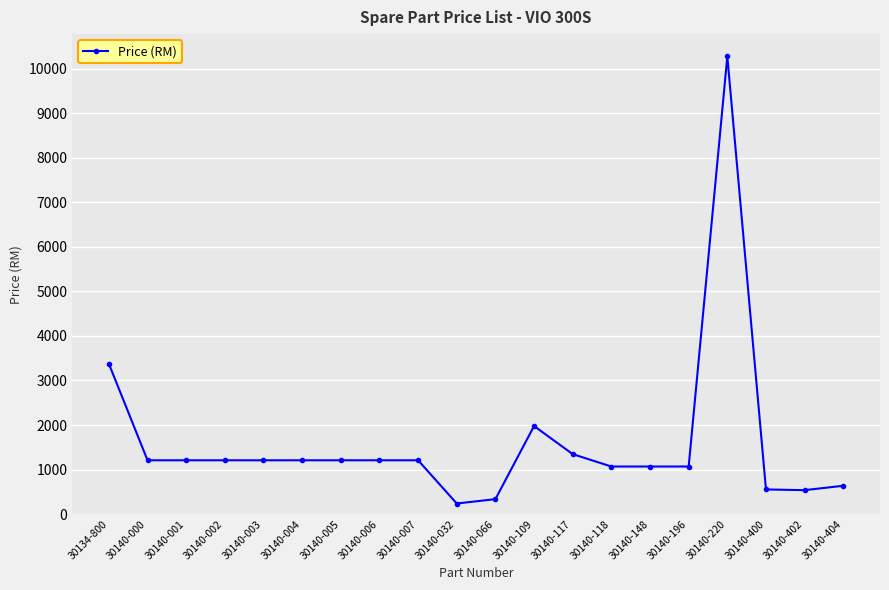

True or false: the data shows 15897.4 at 30140-220.

False